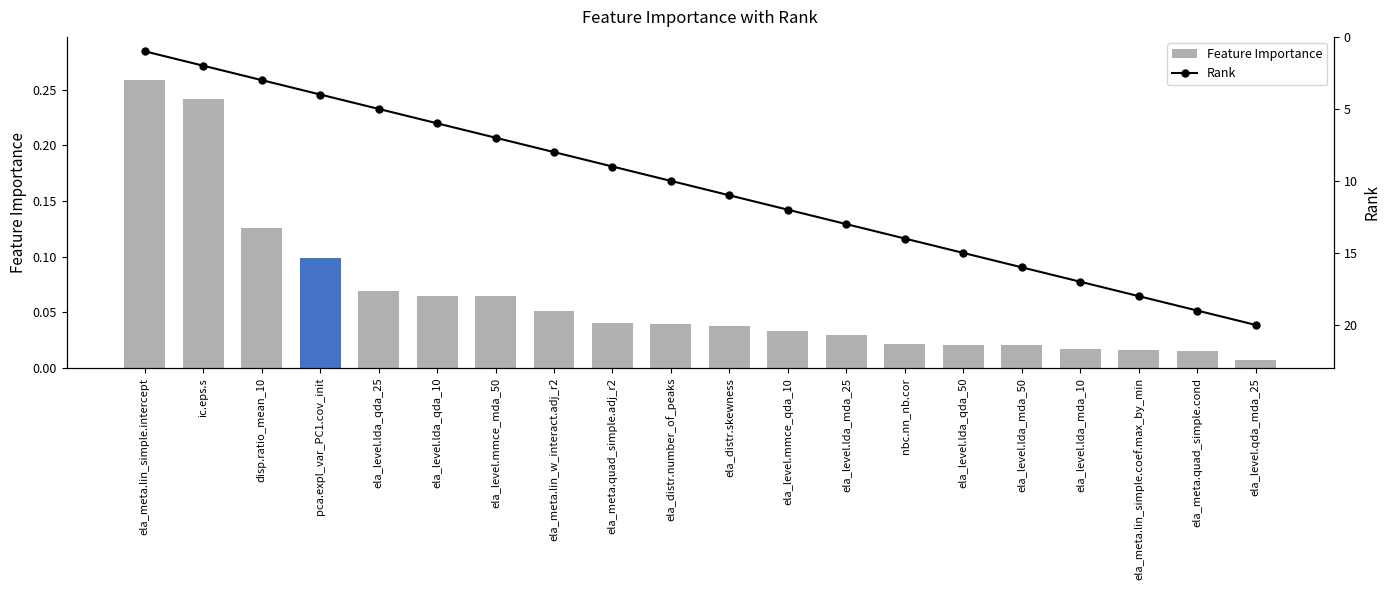

List the labels in order of Rank value, smallest first.

ela_meta.lin_simple.intercept, ic.eps.s, disp.ratio_mean_10, pca.expl_var_PC1.cov_init, ela_level.lda_qda_25, ela_level.lda_qda_10, ela_level.mmce_mda_50, ela_meta.lin_w_interact.adj_r2, ela_meta.quad_simple.adj_r2, ela_distr.number_of_peaks, ela_distr.skewness, ela_level.mmce_qda_10, ela_level.lda_mda_25, nbc.nn_nb.cor, ela_level.lda_qda_50, ela_level.lda_mda_50, ela_level.lda_mda_10, ela_meta.lin_simple.coef.max_by_min, ela_meta.quad_simple.cond, ela_level.qda_mda_25